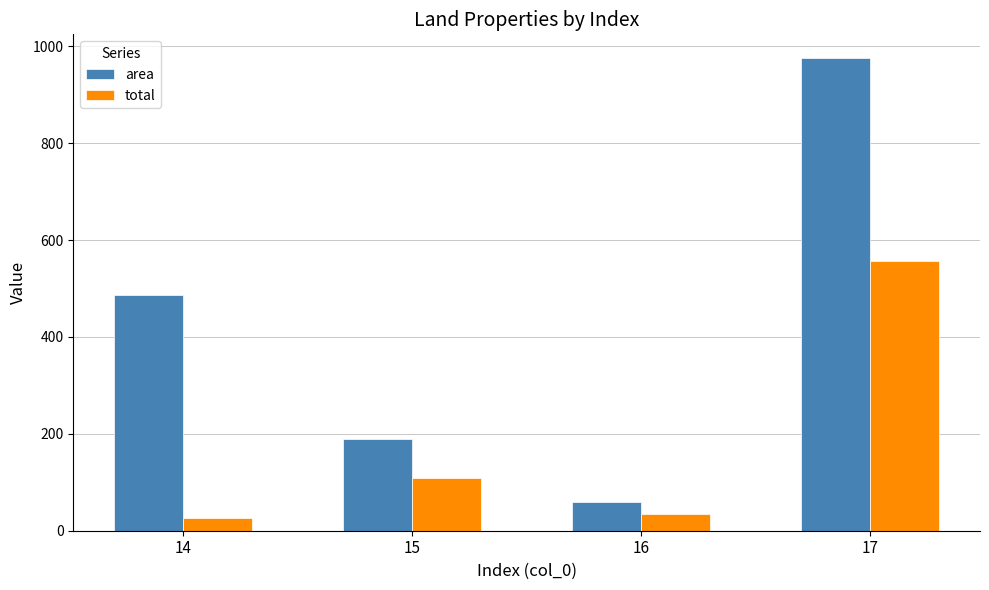

Is the value of area at 15 greater than the value of total at 17?

No